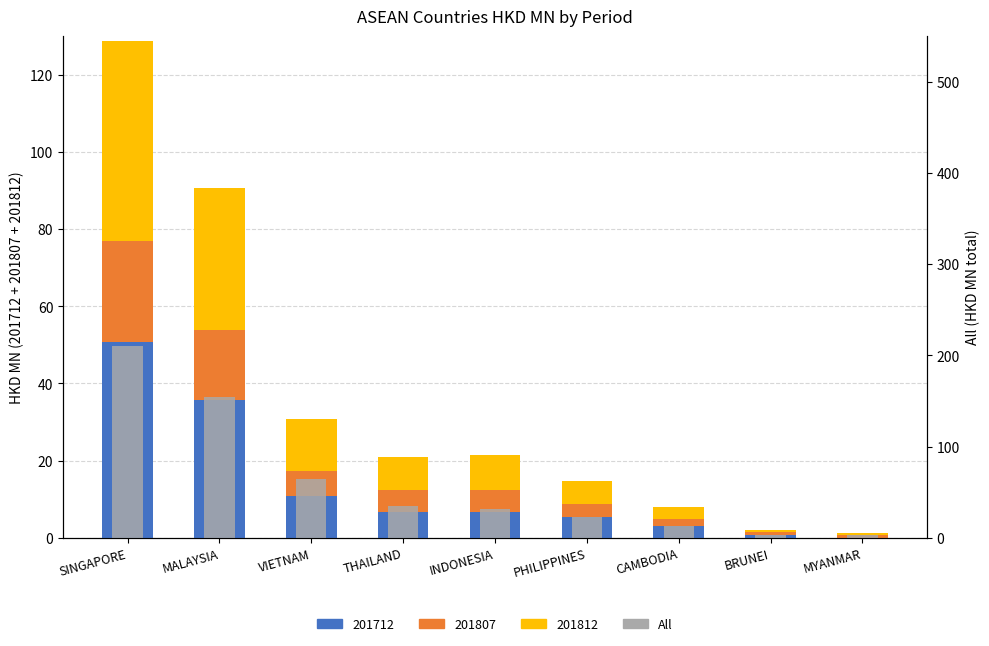

What position from the left is INDONESIA?

5